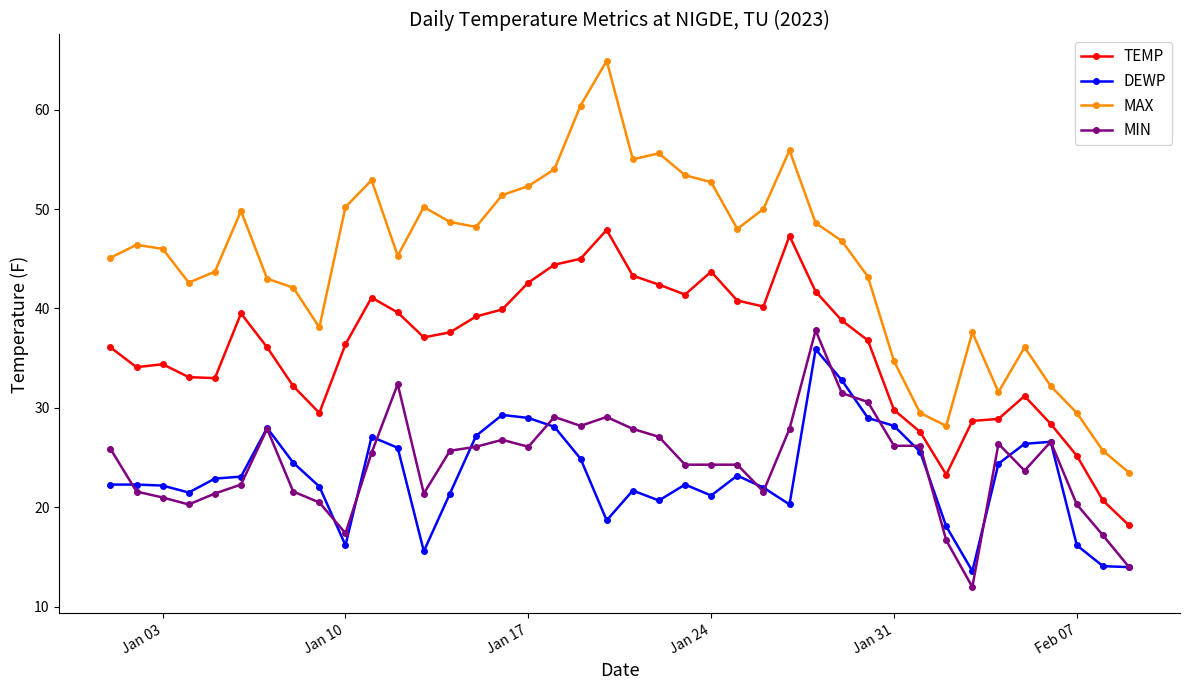

How many data points does each series have?

40